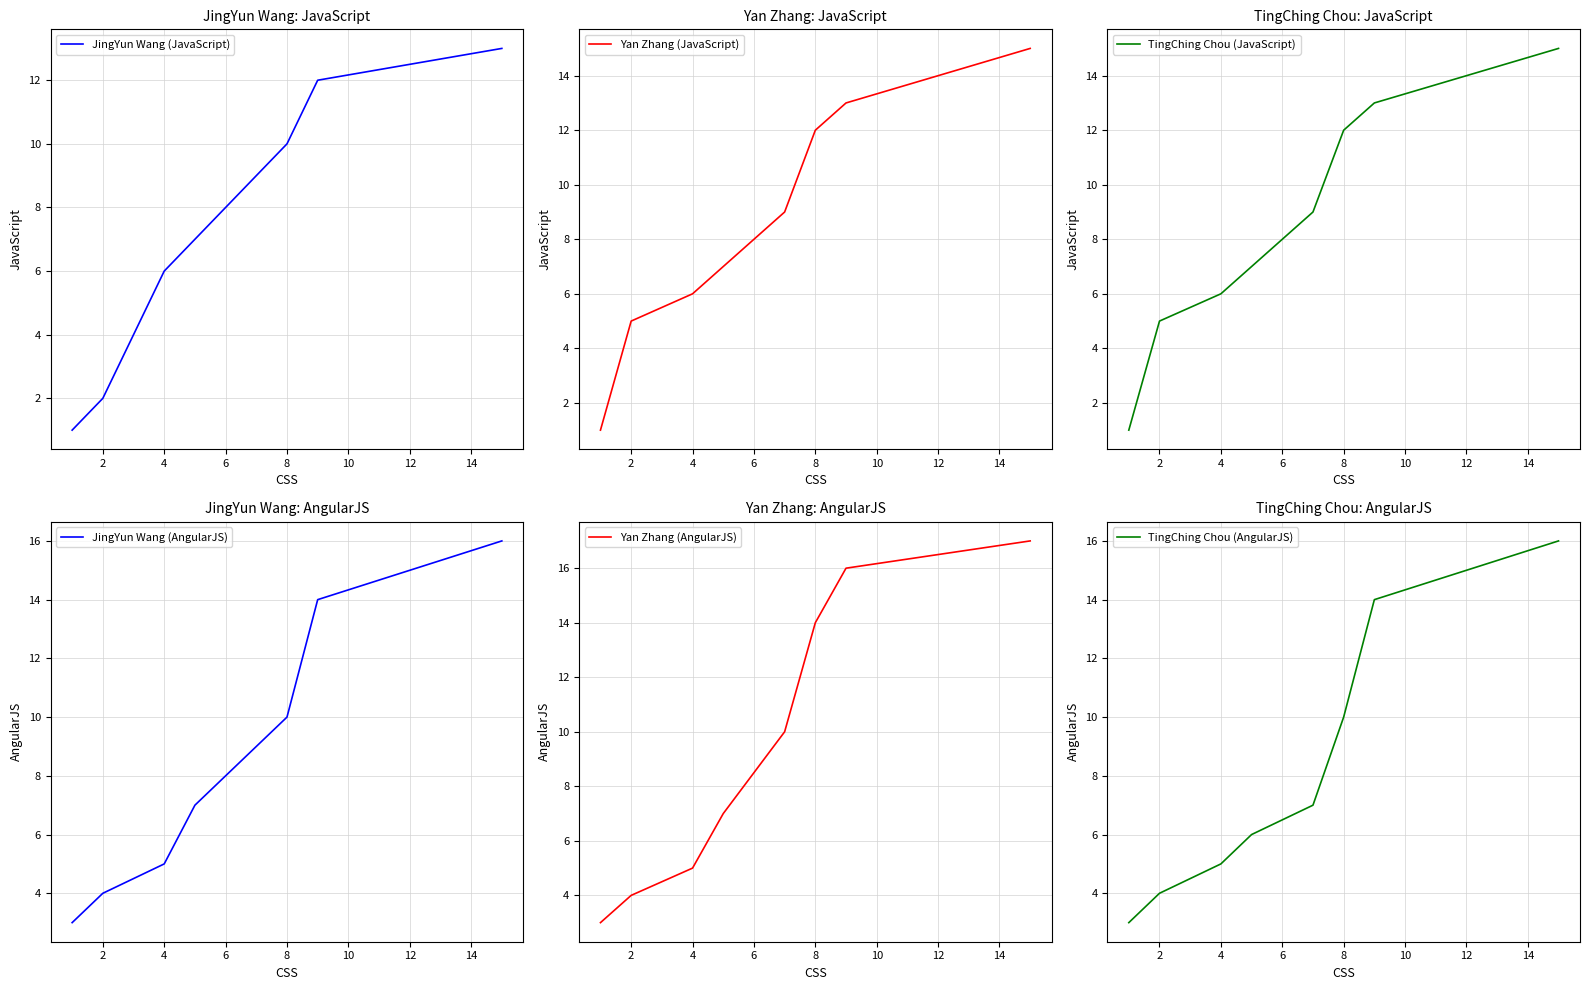

What is the difference between the second highest and second lowest values in the Yan Zhang (AngularJS) series?

12